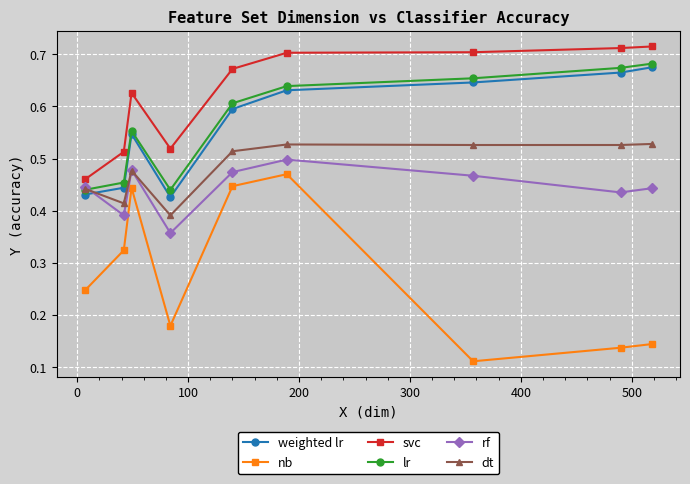

Which series has the widest spread of values?

nb